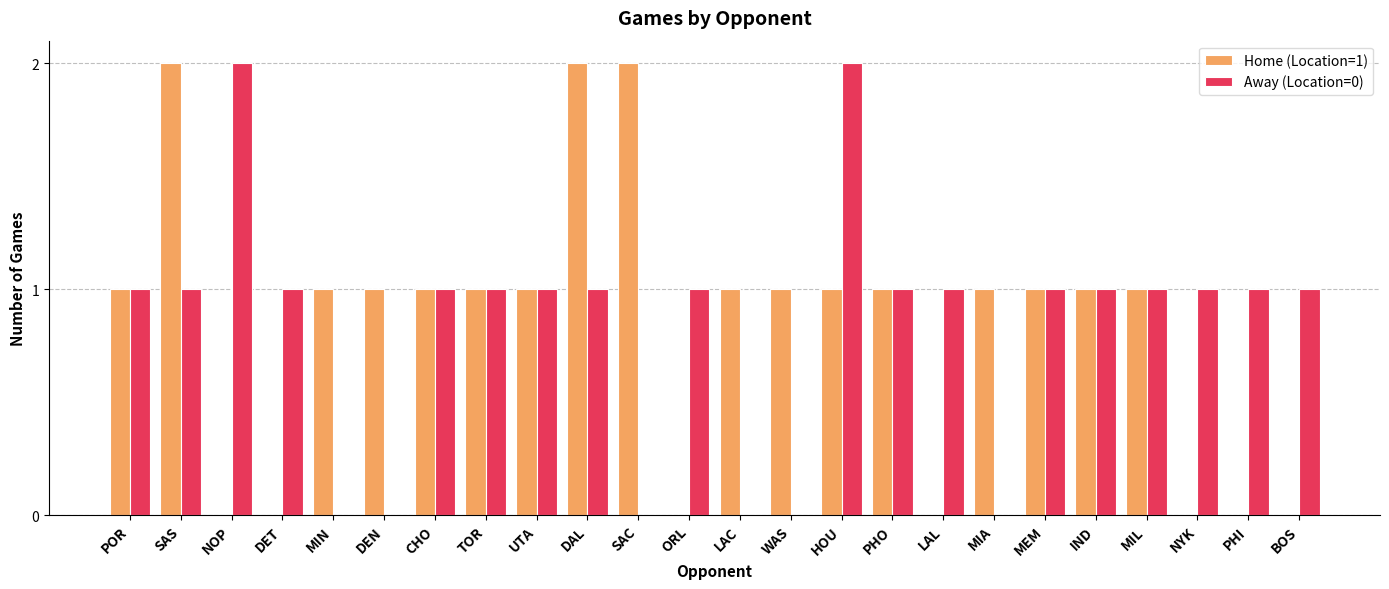

What is the difference between the Home (Location=1) values at PHI and LAC?

1